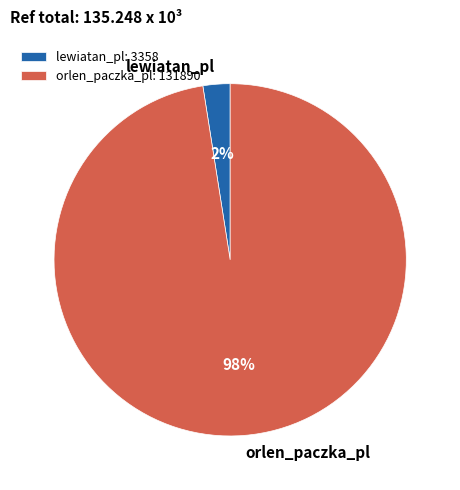

Do lewiatan_pl and orlen_paczka_pl together represent more than half of the pie?

Yes